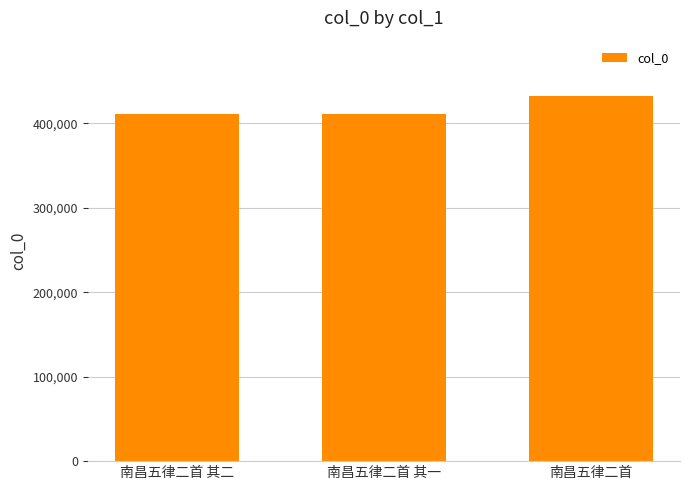

What is the maximum value shown in the chart?

433043